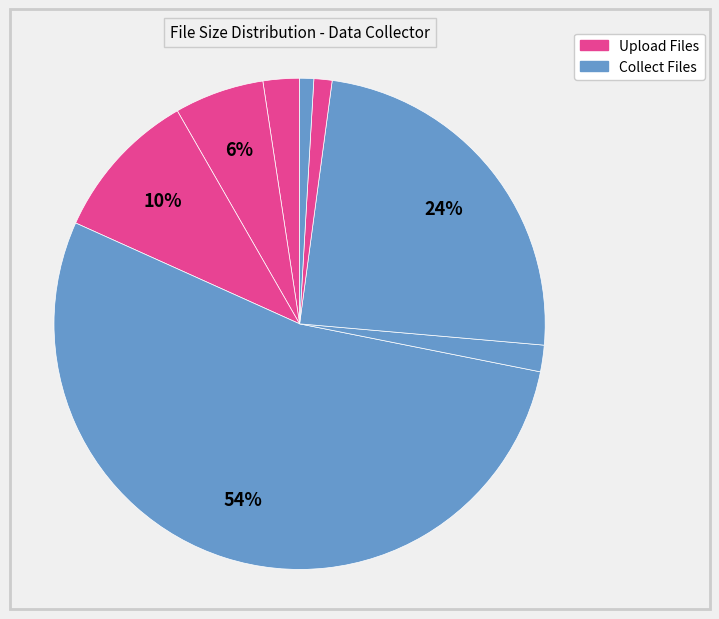

How many slices are in this pie chart?

8